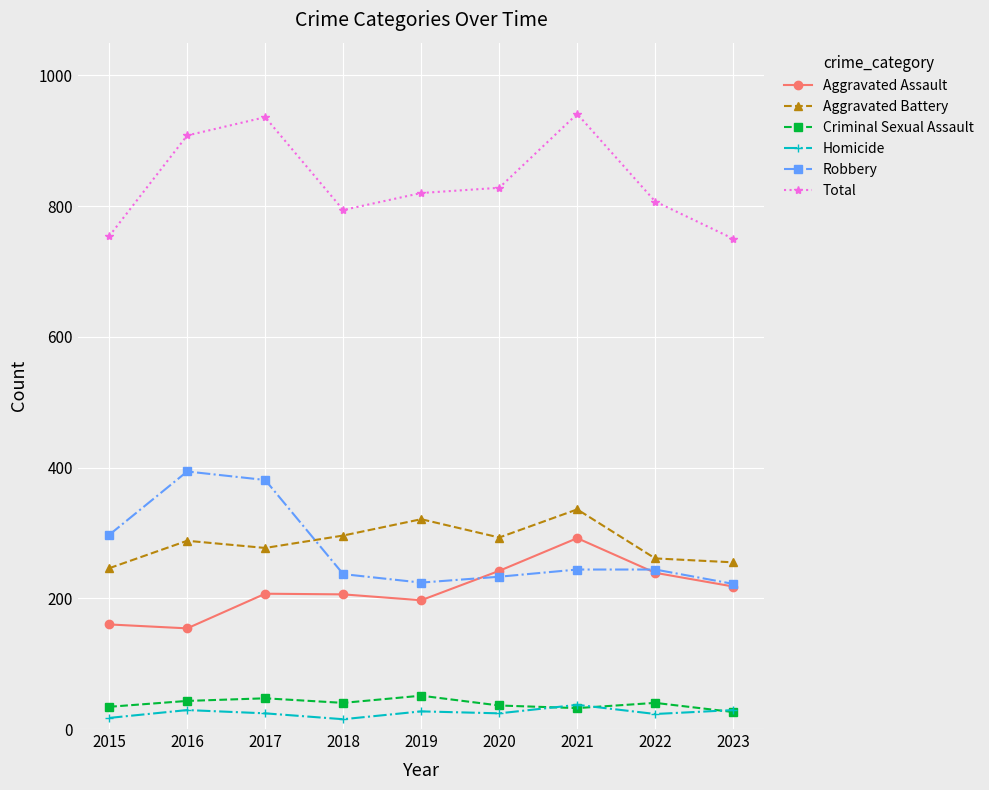

Which series has the largest total across all categories?

Total